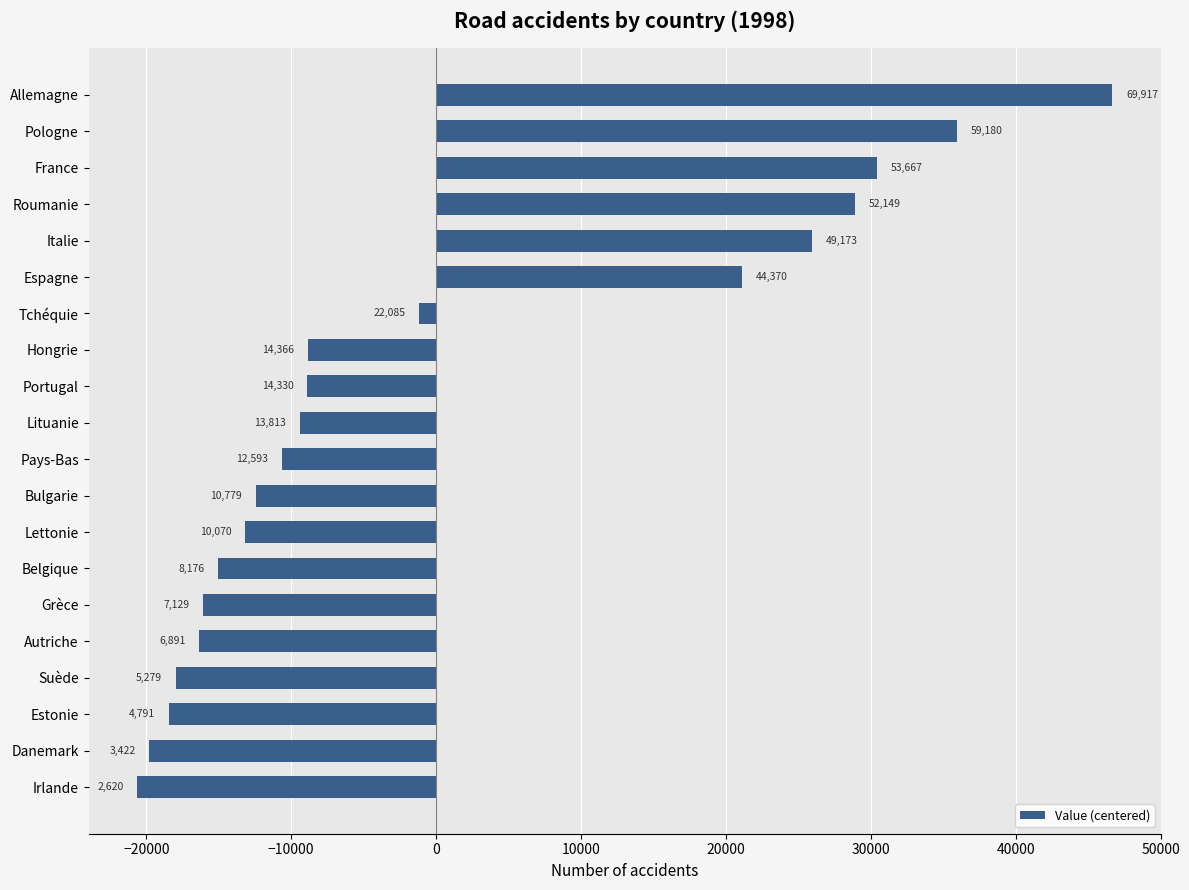

Does the chart contain stacked bars?

No